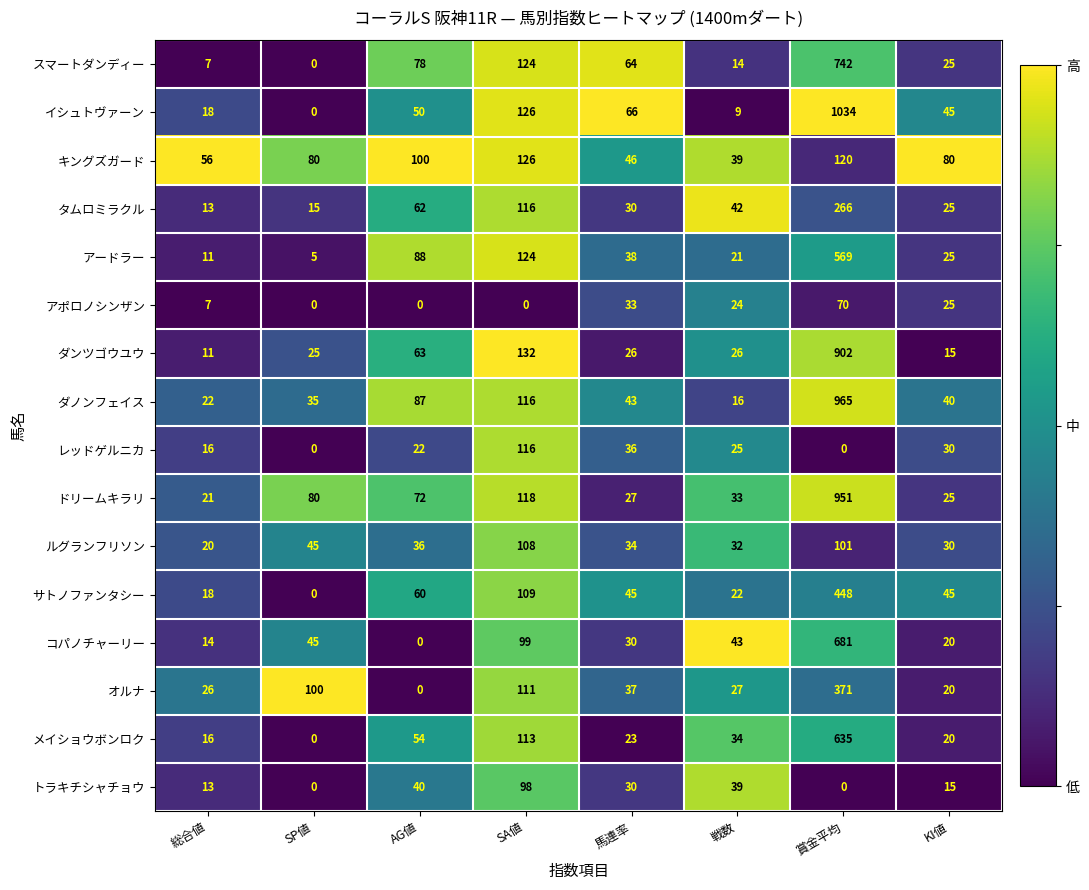

List the series in order of their peak value, lowest first.

アポロノシンザン, トラキチシャチョウ, ルグランフリソン, レッドゲルニカ, キングズガード, タムロミラクル, オルナ, サトノファンタシー, アードラー, メイショウボンロク, コパノチャーリー, スマートダンディー, ダンツゴウユウ, ドリームキラリ, ダノンフェイス, イシュトヴァーン